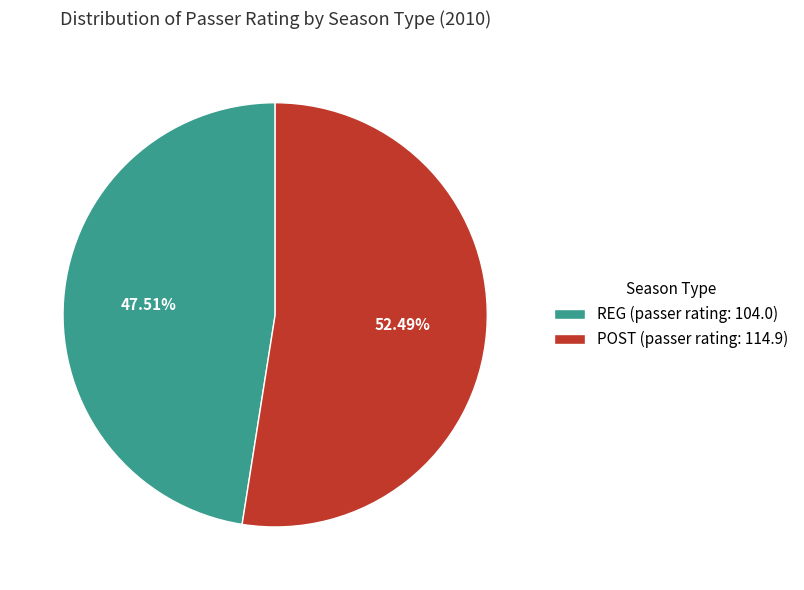

Does POST account for over 50% of the chart?

Yes